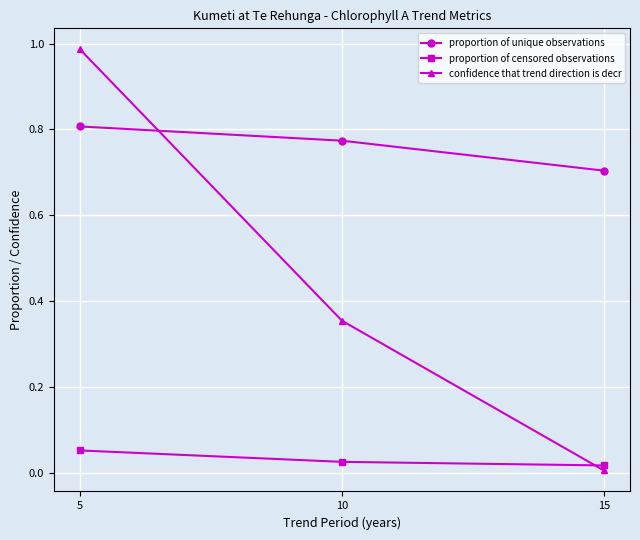

Rank the series at 10 from lowest to highest value.

proportion of censored observations, confidence that trend direction is decr, proportion of unique observations